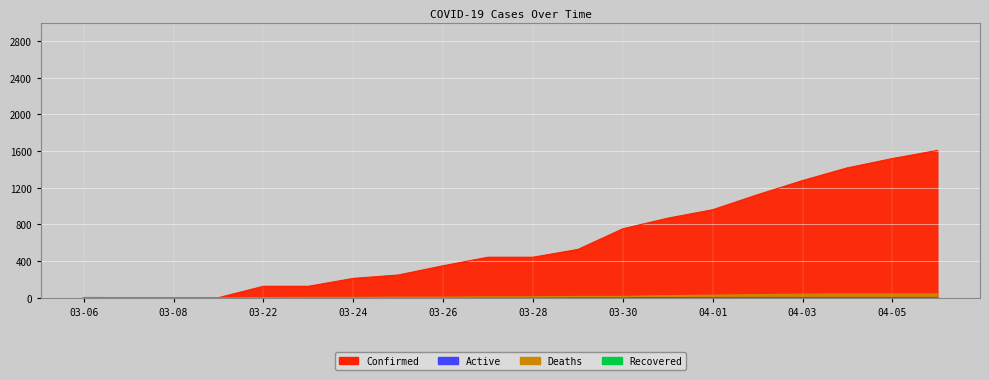

True or false: Deaths has more than 2 points higher than both neighbors.

False